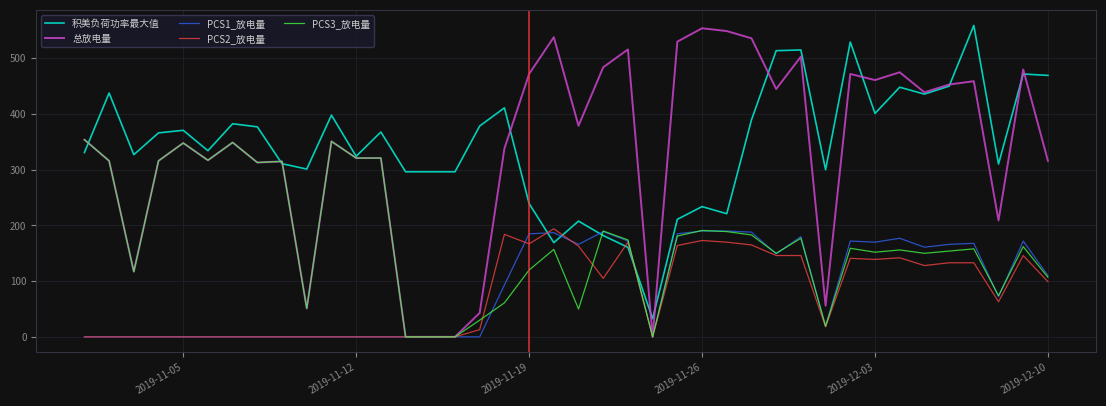

What is the maximum value shown in the chart?

559.0